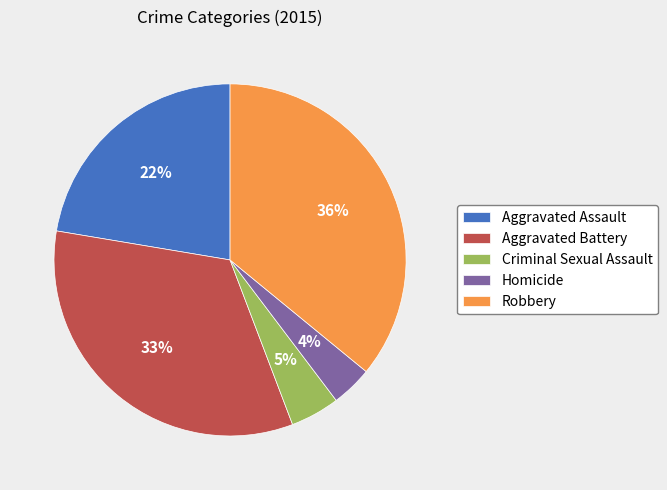

Does Criminal Sexual Assault represent more than half of the total?

No